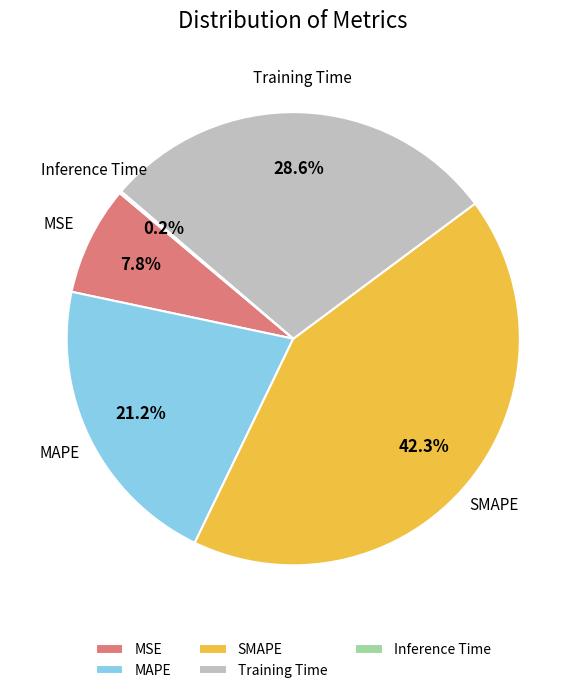

To the nearest percent, what percentage of the pie is MSE?

8%